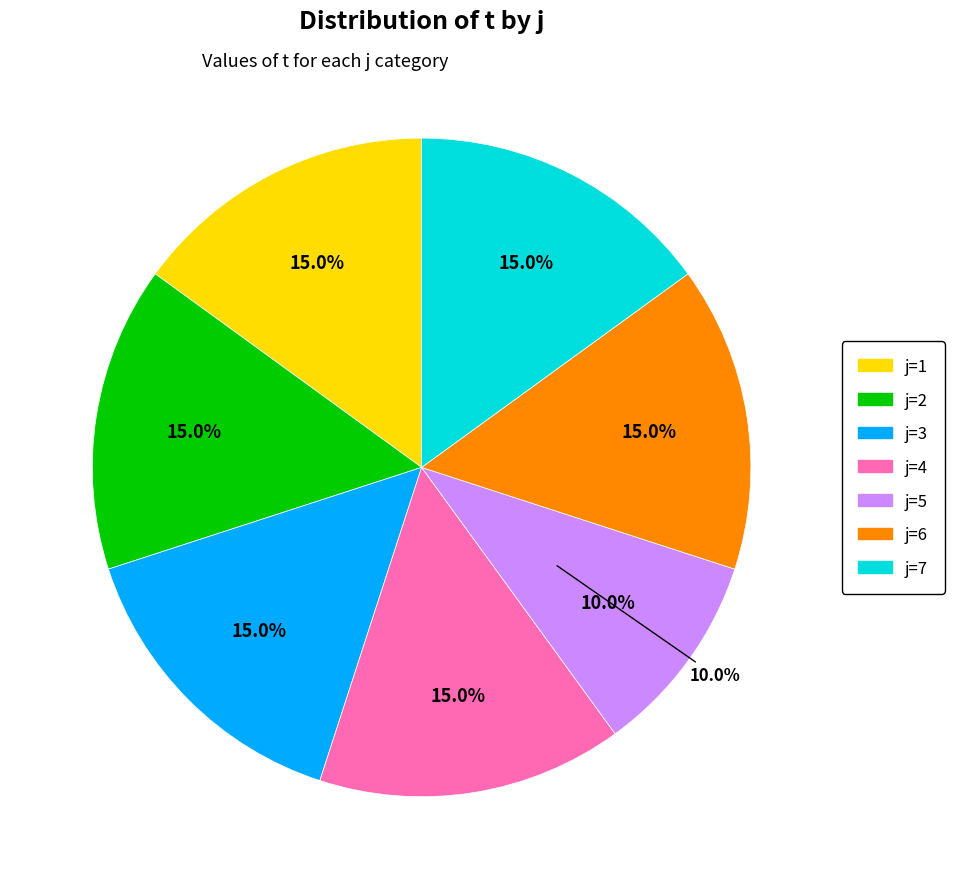

What is the largest slice in the pie chart?

1